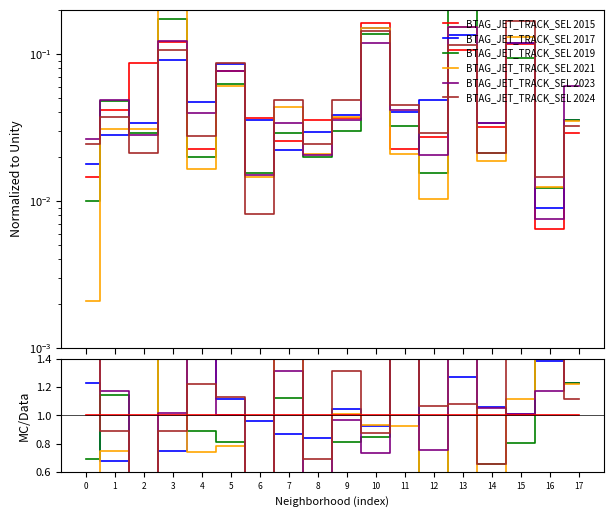

At which category is the sum across all series the highest?

13